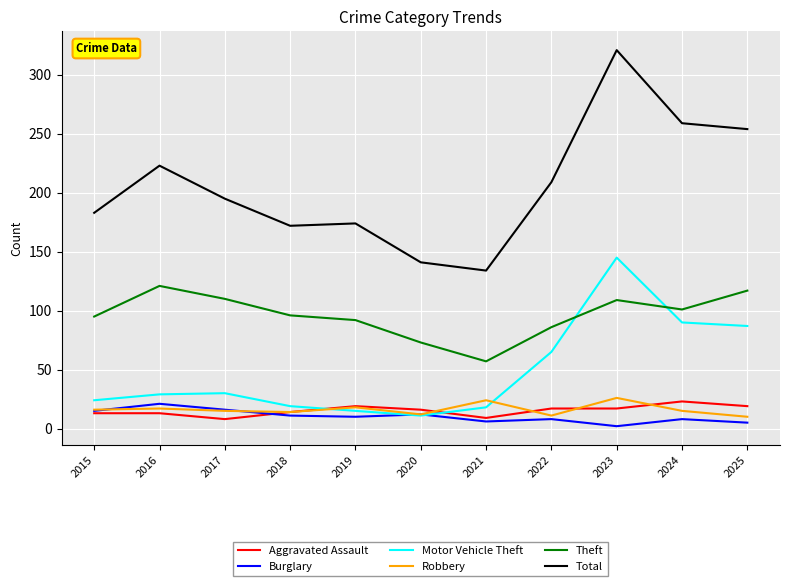

What is the total value across all series at 2016?

424